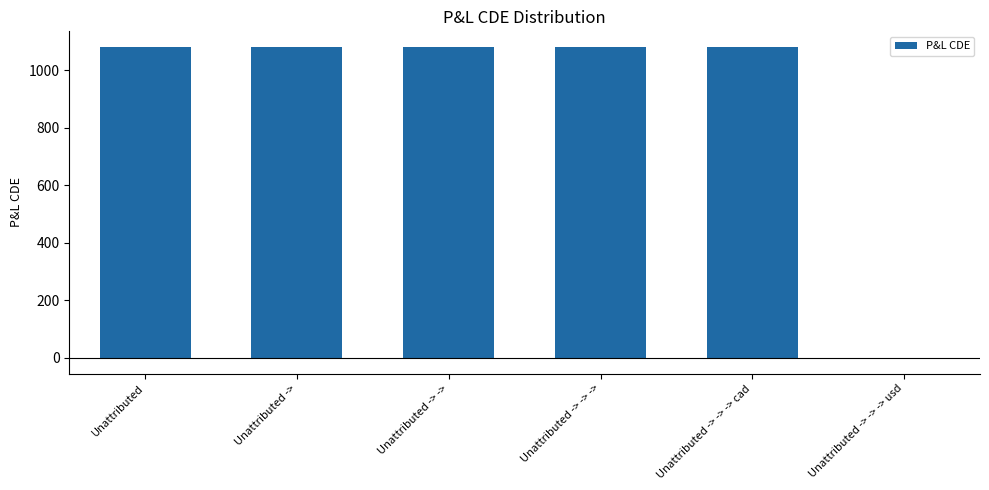

Which has a higher value, Unattributed -> -> -> usd or Unattributed?

Unattributed